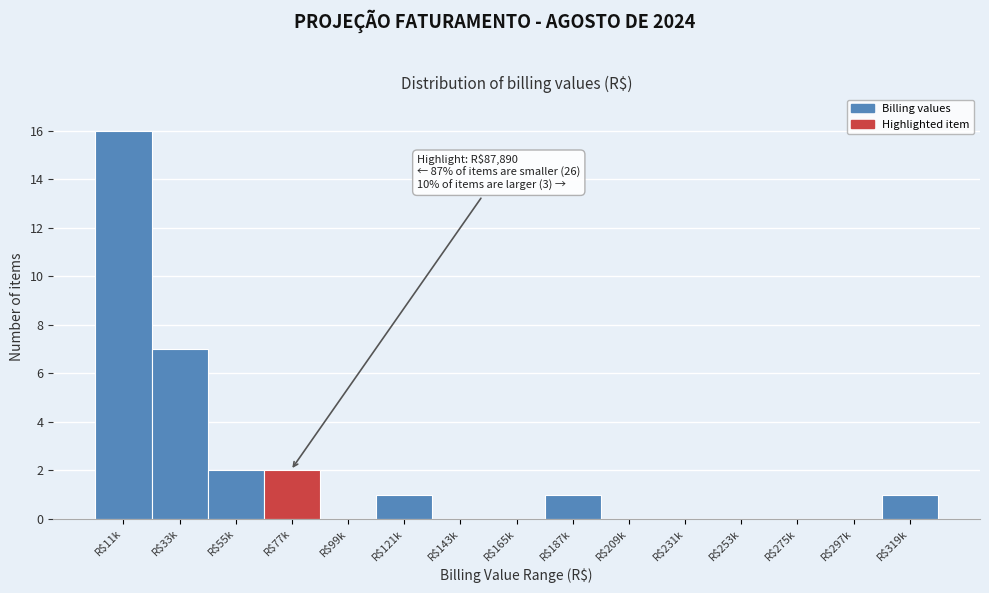

What is the maximum value shown in the chart?

16